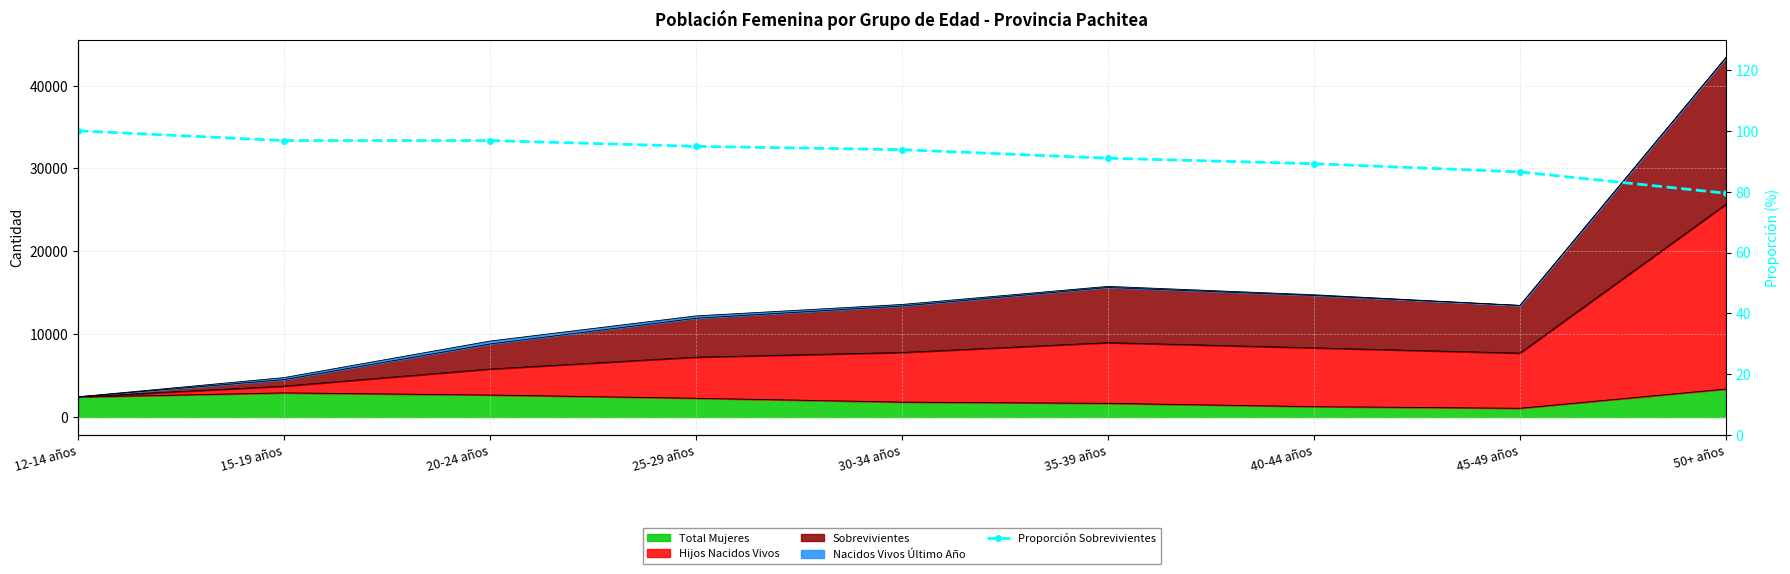

The value at 45-49 años is 86.5. True or false?

True